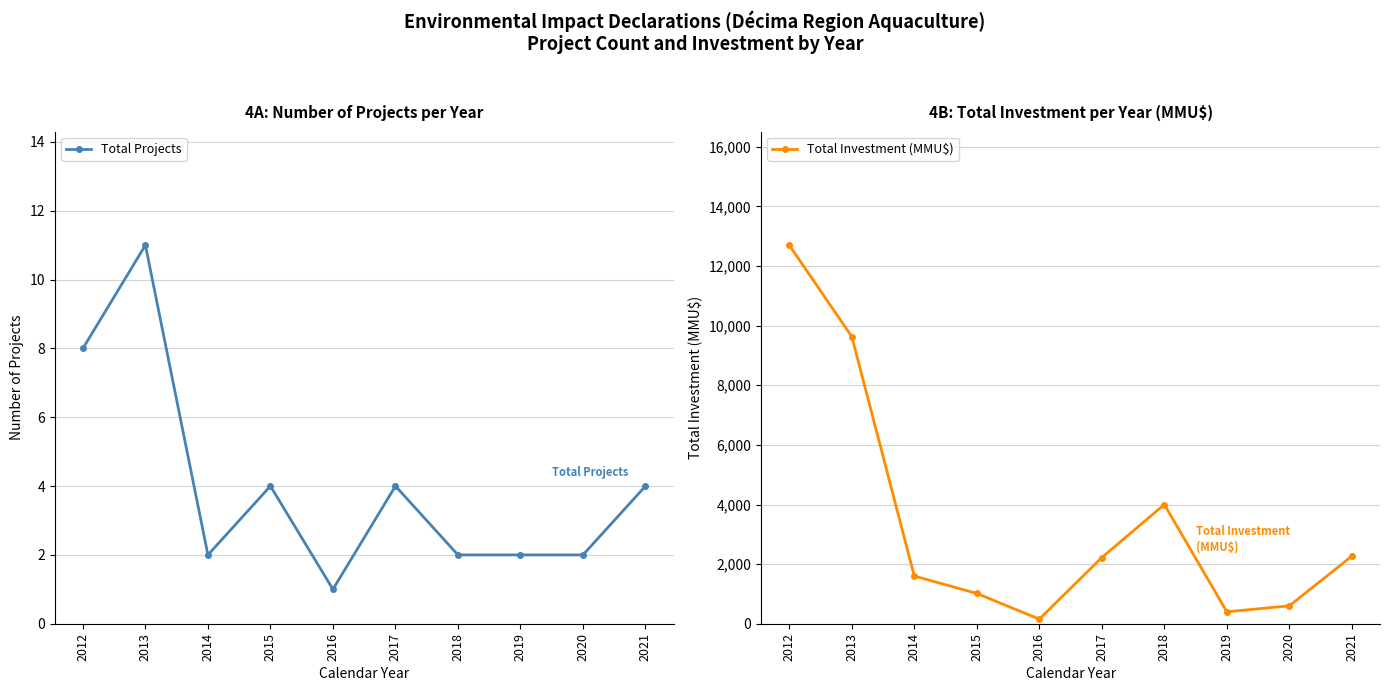

True or false: Total Investment (MMU$) and Total Projects cross at least once.

False